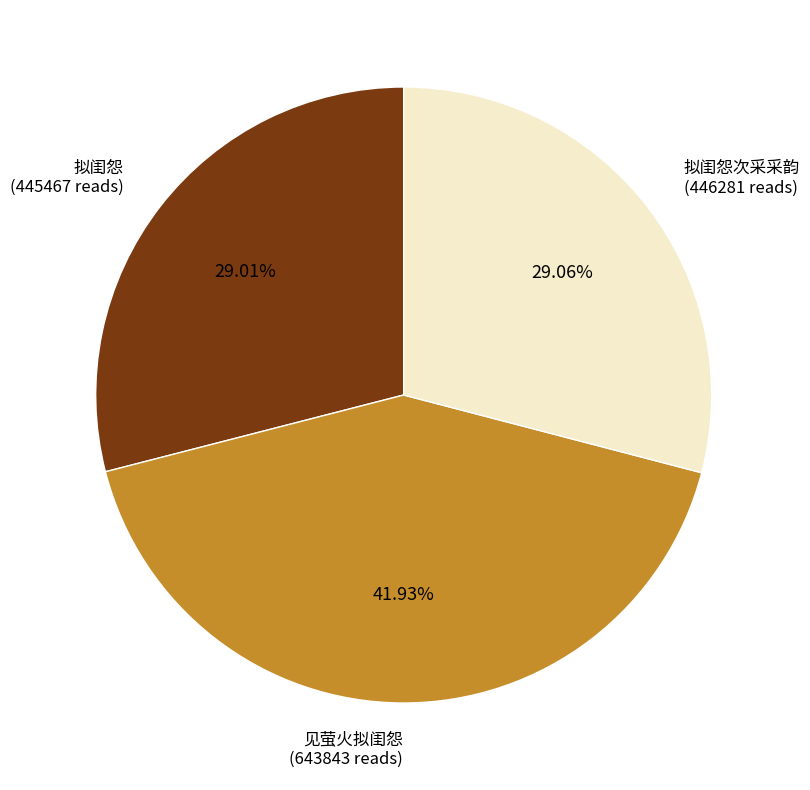

To the nearest percent, what percentage of the pie is 拟闺怨次采采韵?

29%